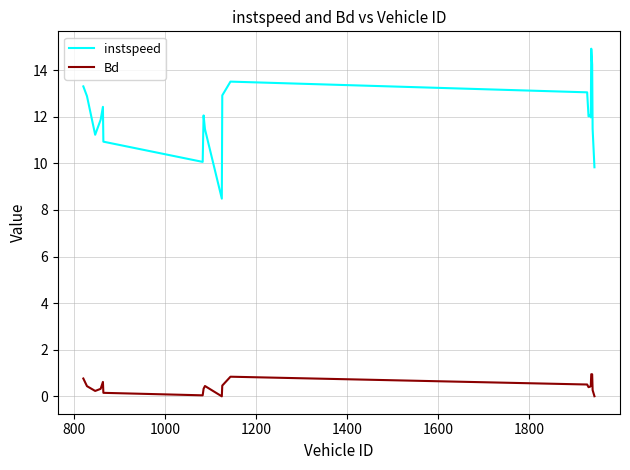

What are all the series names shown in the legend?

instspeed, Bd